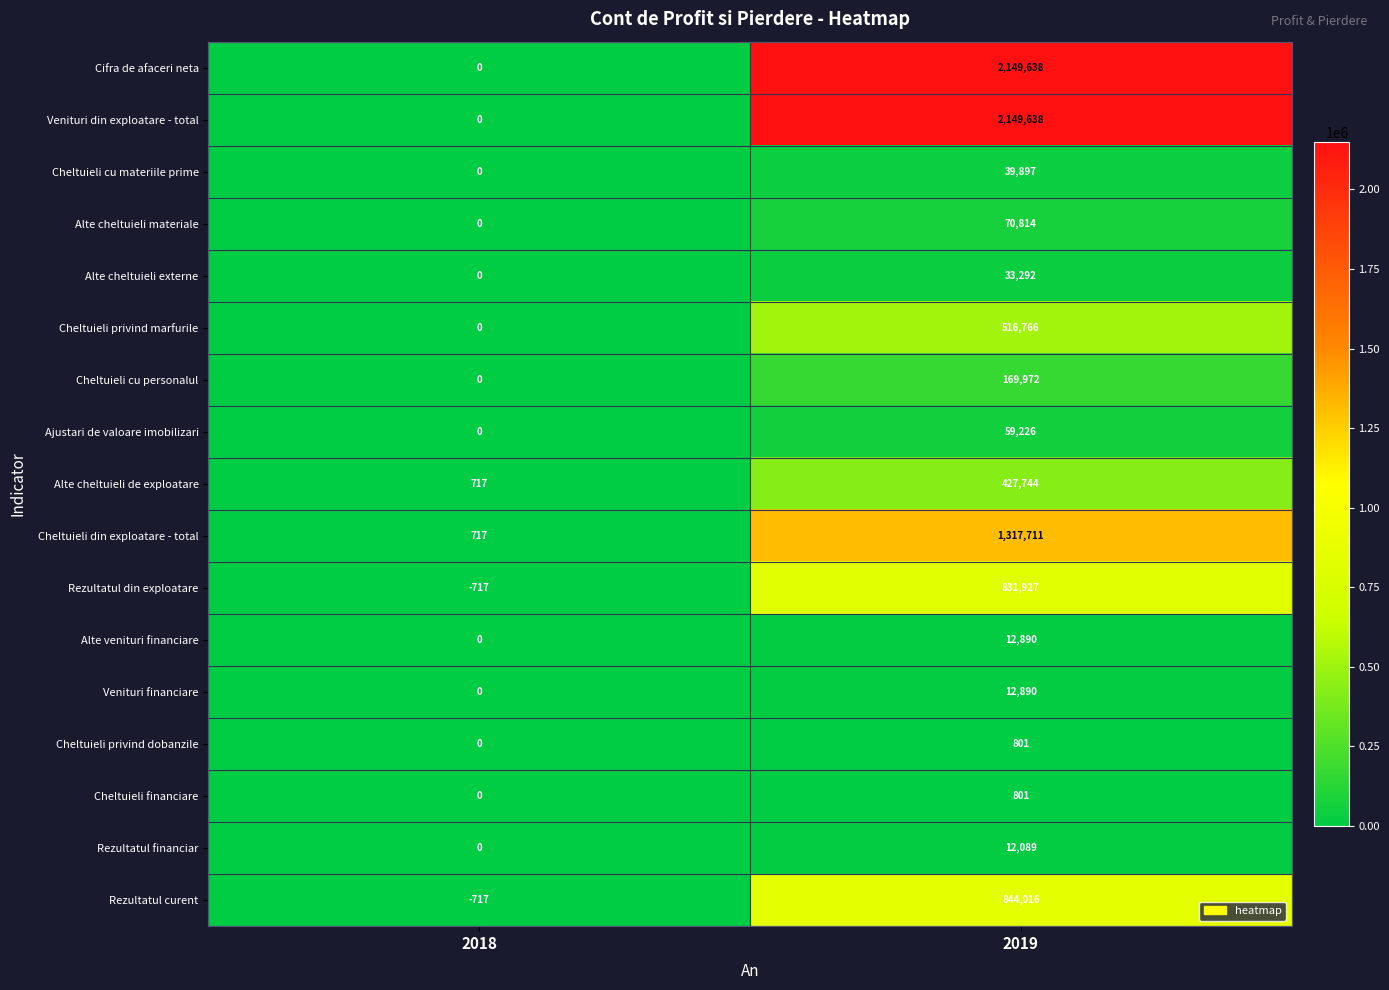

List the labels in order of Cifra de afaceri neta value, smallest first.

2018, 2019